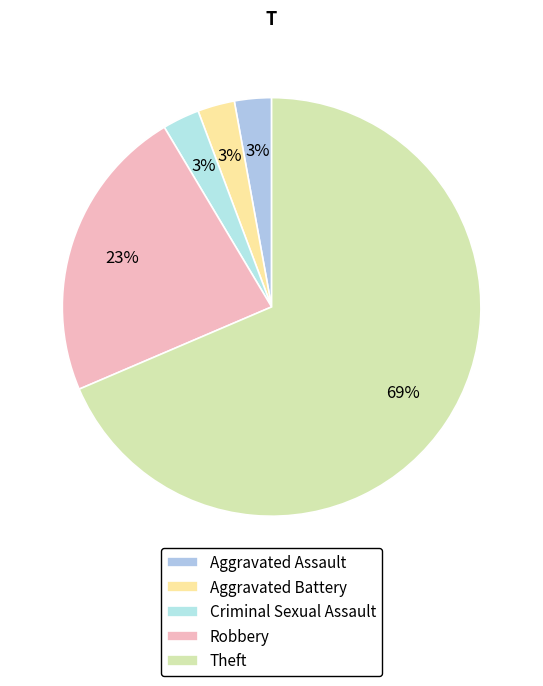

The Theft slice represents 54% of the pie. True or false?

False